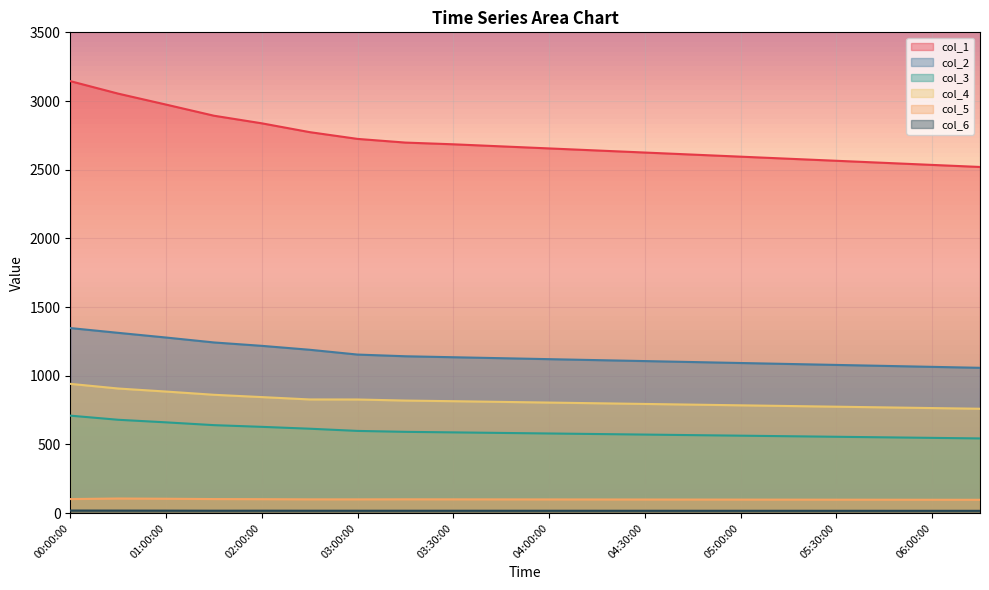

What is the lowest value of the col_5 series?

97.2